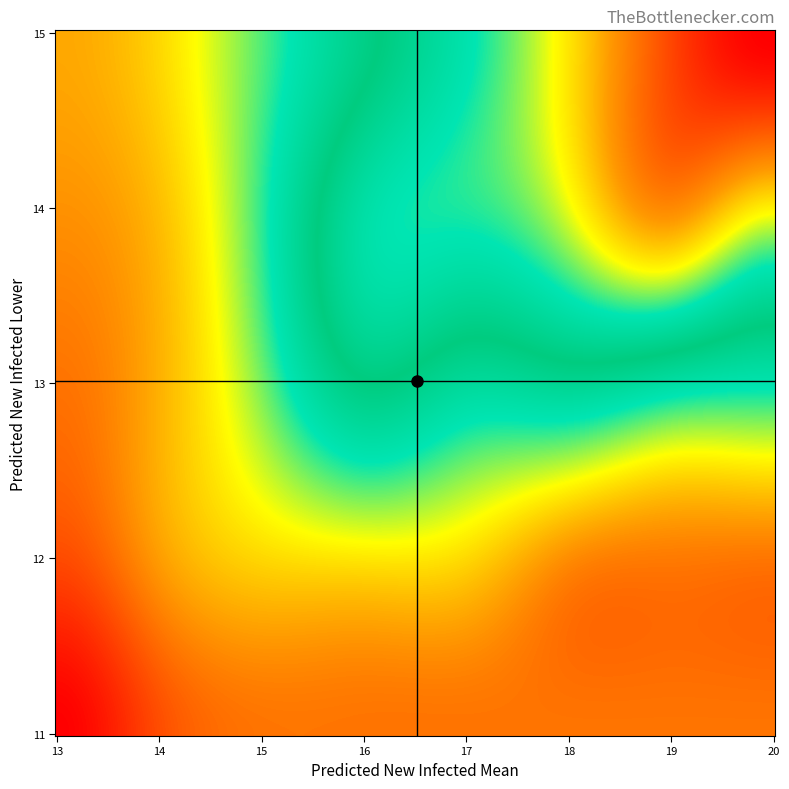

The value of predicted_new_infected_lower at 18 is 18. True or false?

False